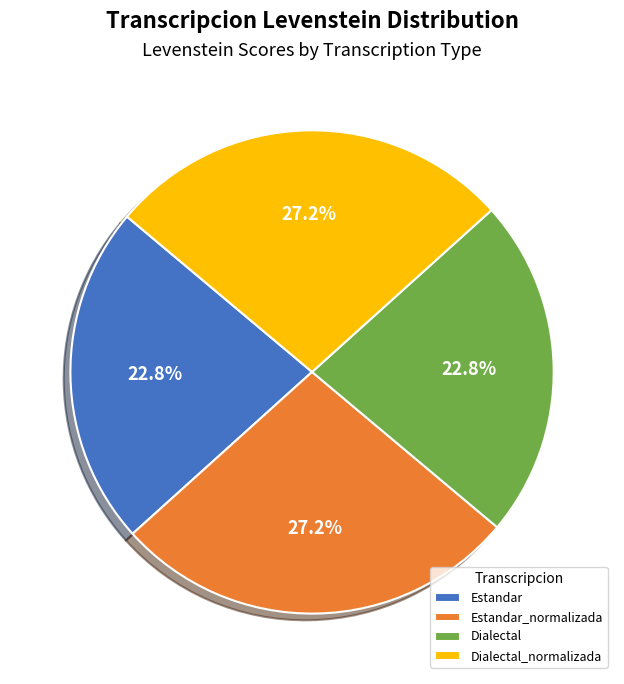

True or false: Dialectal accounts for 23% of the total.

True